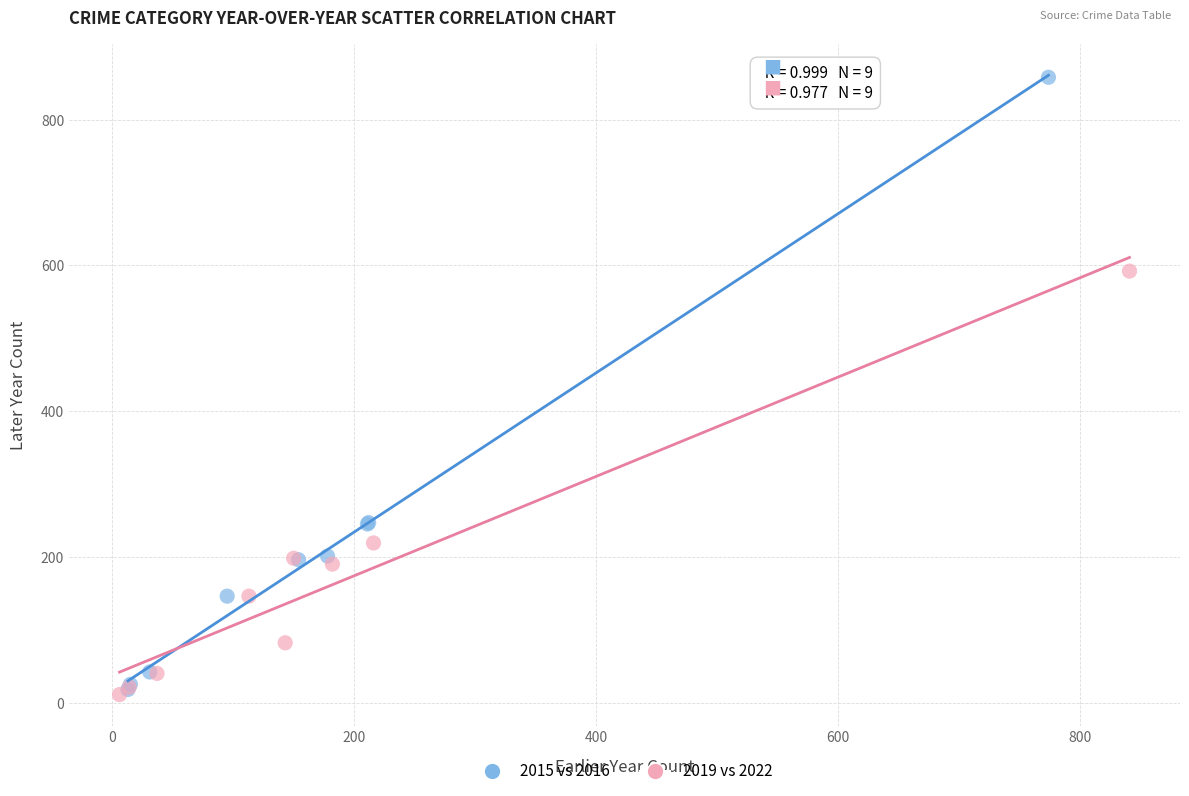

Which series has the widest spread of Y values?

2015 vs 2016